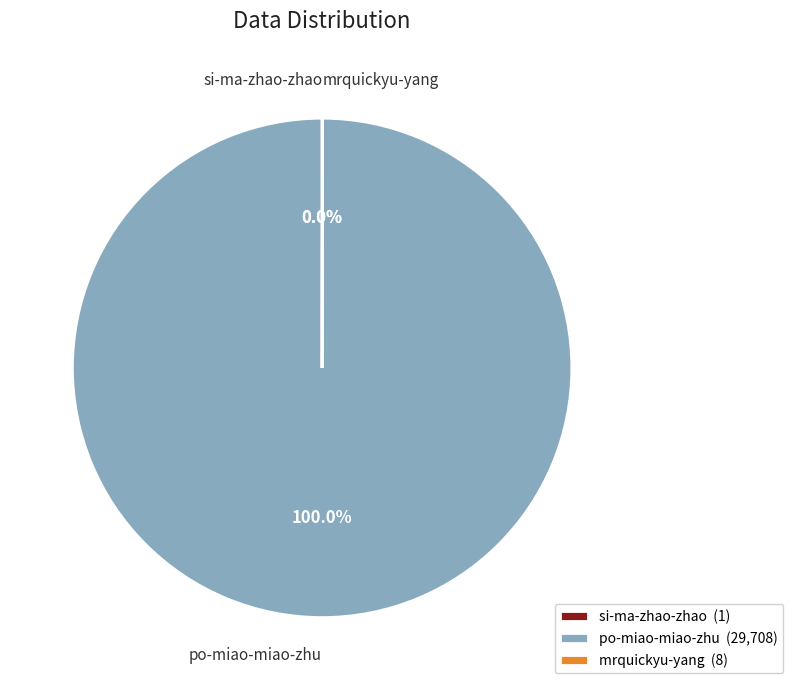

Does any single category account for the majority?

Yes